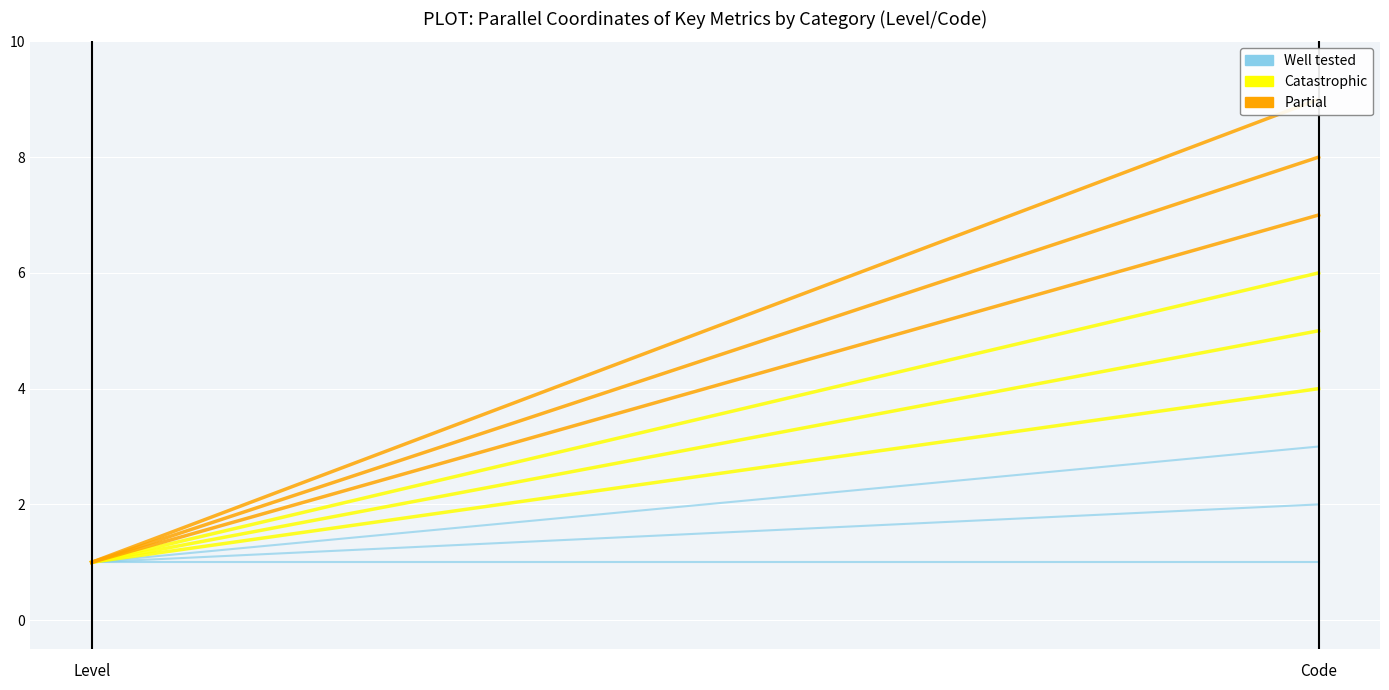

Which category has the lowest value in the Partial series?

Level